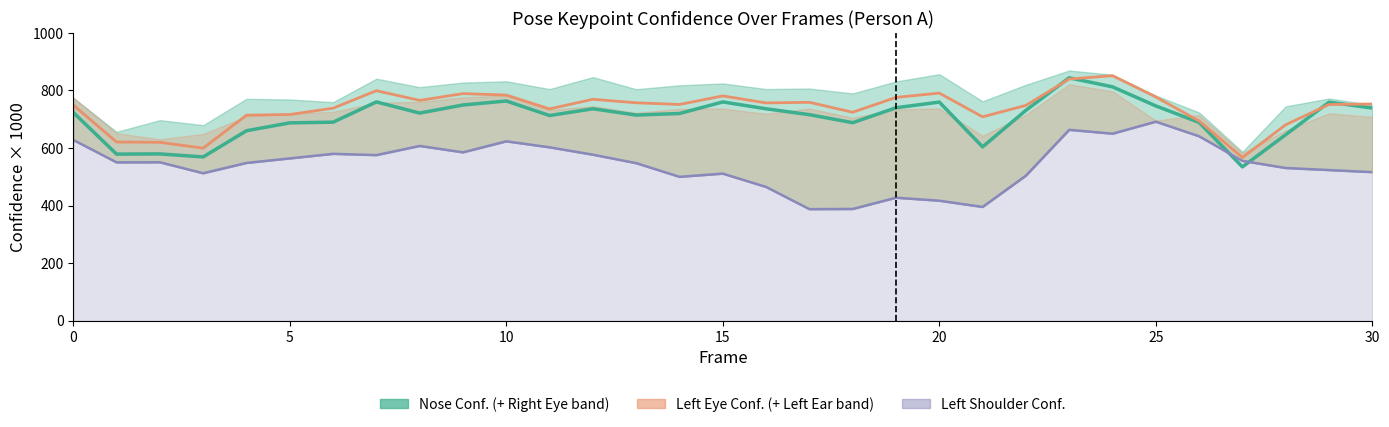

Reading right to left, what are all the values shown in this chart?

Nose Confidence: 739.1	759.3	646.5	534.6	689.0	746.5	812.7	844.0	731.1	604.2	759.7	740.0	688.2	716.0	736.5	760.2	720.1	714.7	736.6	713.0	763.6	749.6	721.6	760.3	690.0	687.5	660.2	569.3	579.7	579.0	723.7
Left Eye Confidence: 753.1	751.3	680.9	567.2	694.0	777.5	851.4	839.8	748.3	708.5	791.0	776.0	724.4	759.0	756.8	781.2	751.5	757.3	769.5	736.1	784.1	789.1	765.6	799.3	738.5	716.6	714.2	599.6	620.1	621.0	749.5
Left Shoulder Conf.: 516.5	523.6	530.8	555.5	641.0	691.6	650.0	663.4	504.2	395.6	417.2	427.6	388.5	387.9	465.0	511.2	500.1	547.6	577.0	602.6	623.5	585.2	607.4	575.6	580.0	564.1	548.4	512.6	550.7	550.3	628.3